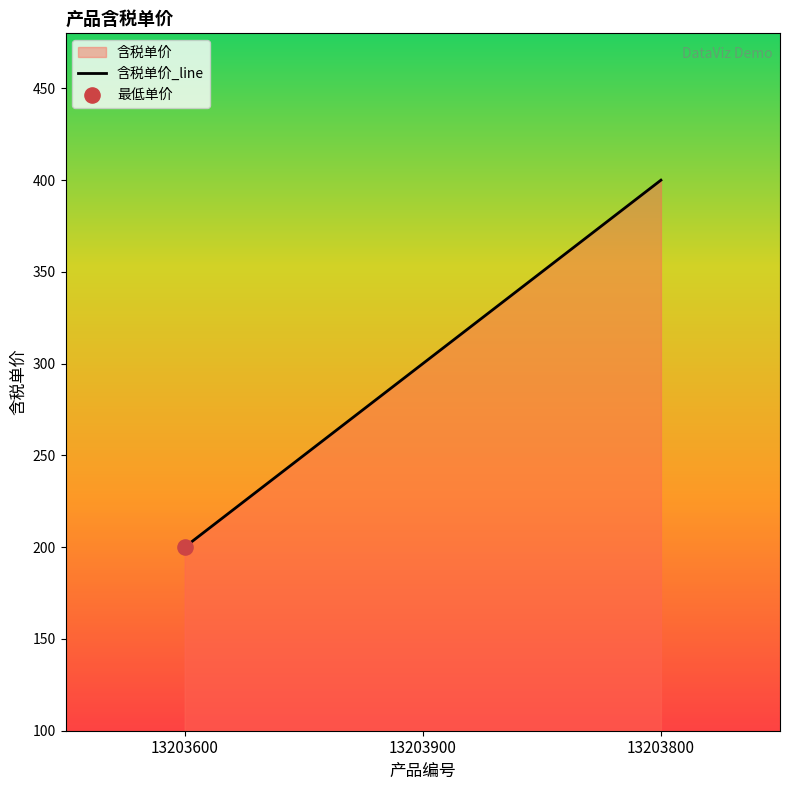

What is the change in value from 13203600 to 13203800?

+200